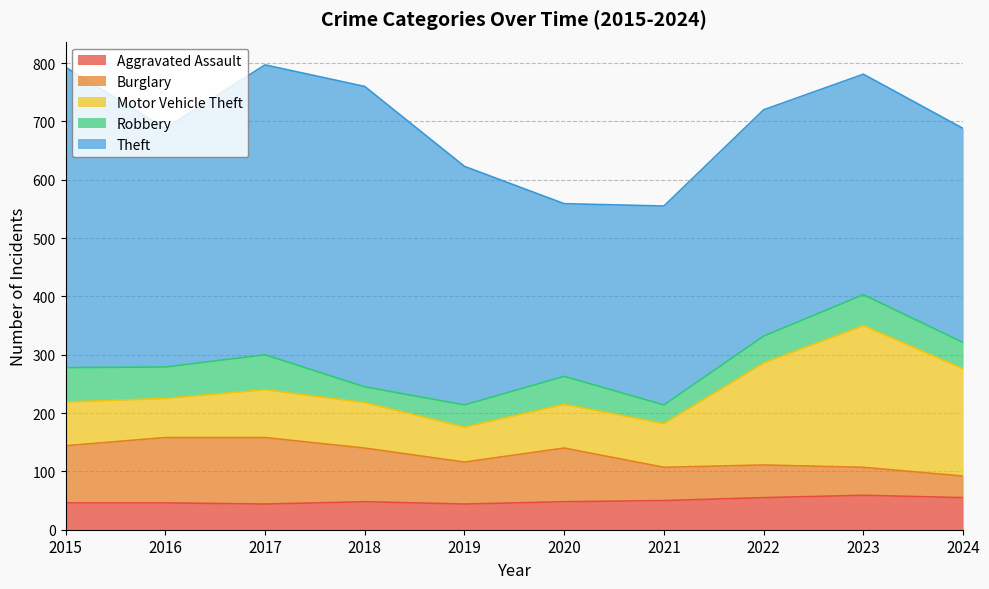

What is the value of the Theft point at the 6th from the left?

296